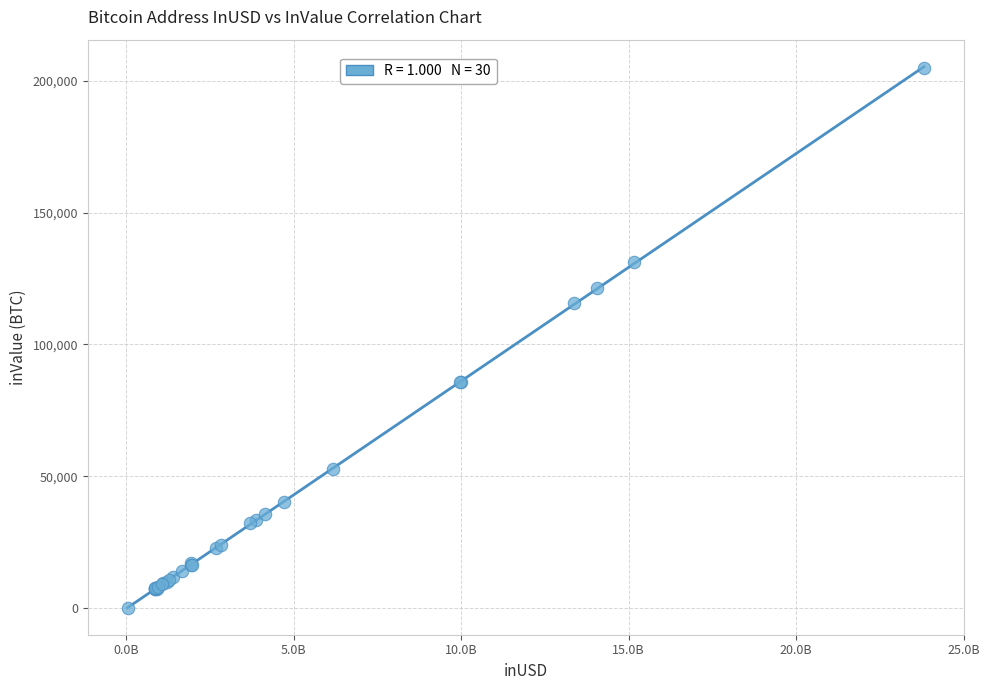

What Y value in the scatter plot is closest to 102564?

115536.7